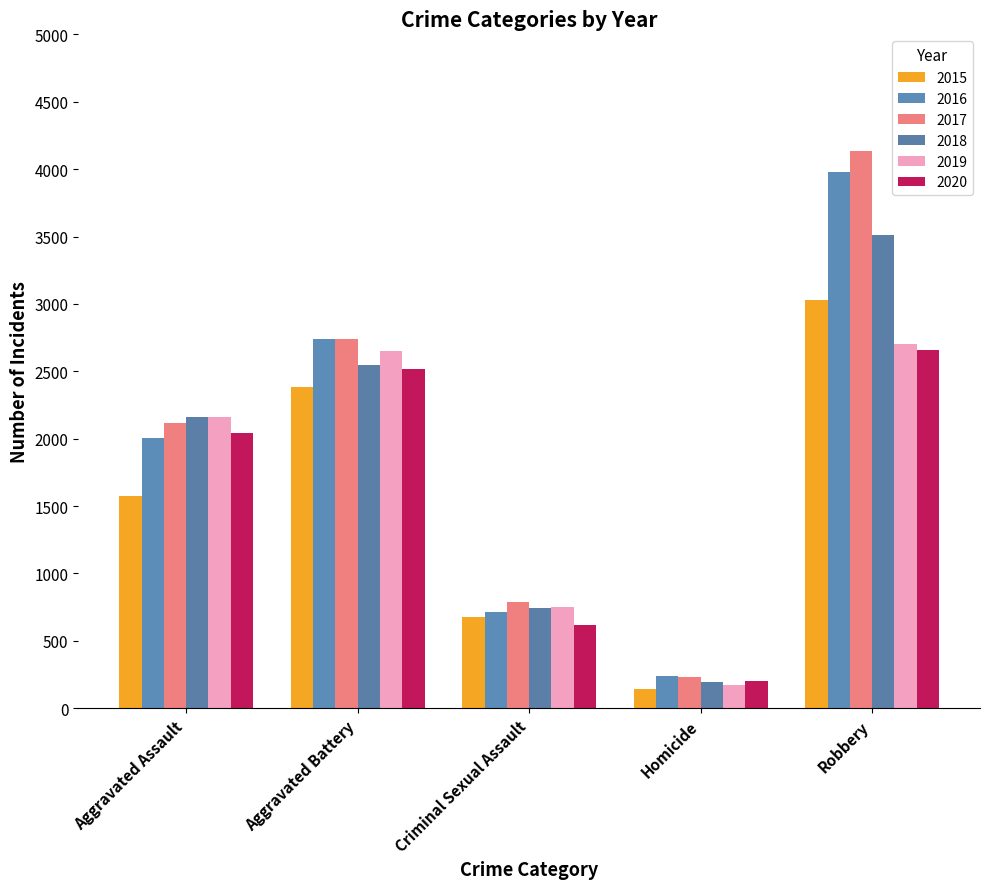

Count the number of categories in the chart.

5